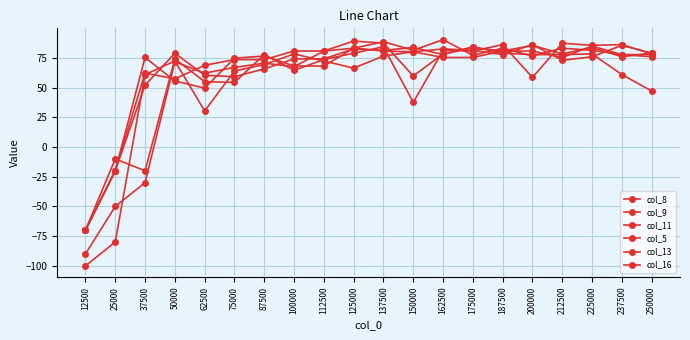

True or false: col_9 has more than 1 points higher than both neighbors.

True